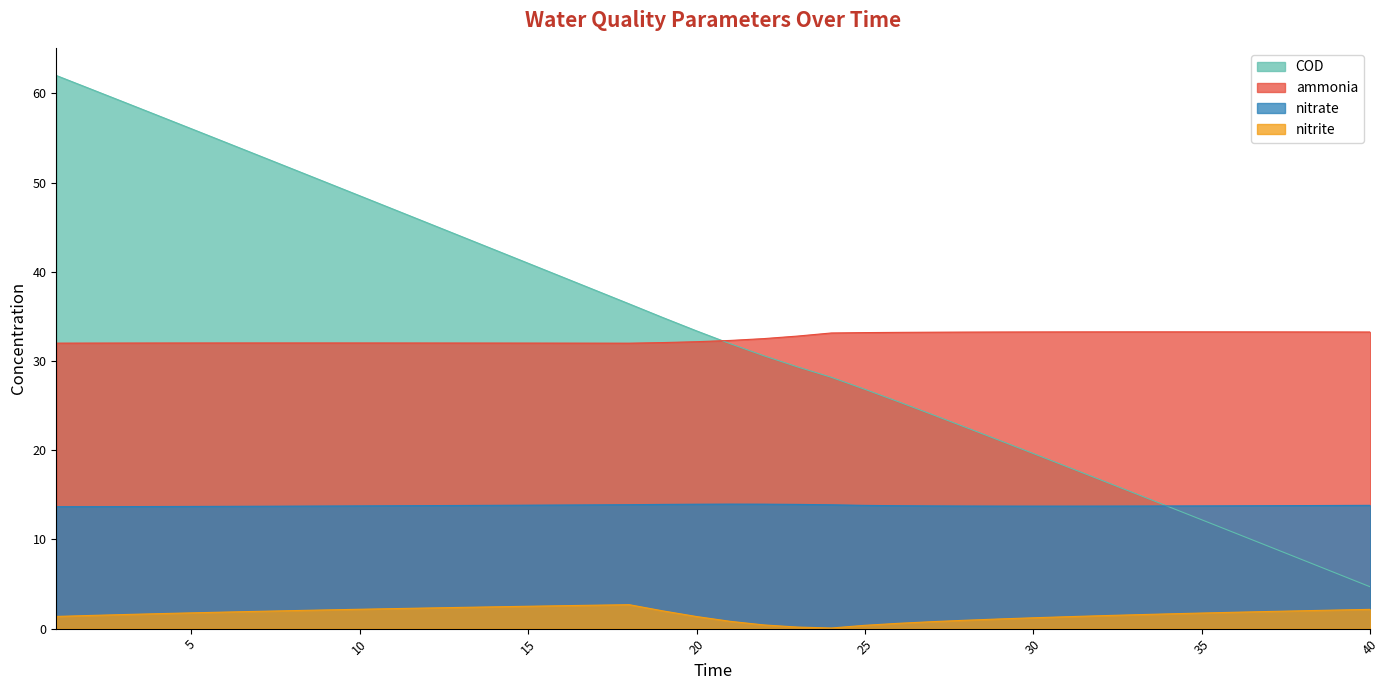

What is the value of the nitrate point at the 35th from the left?

13.8